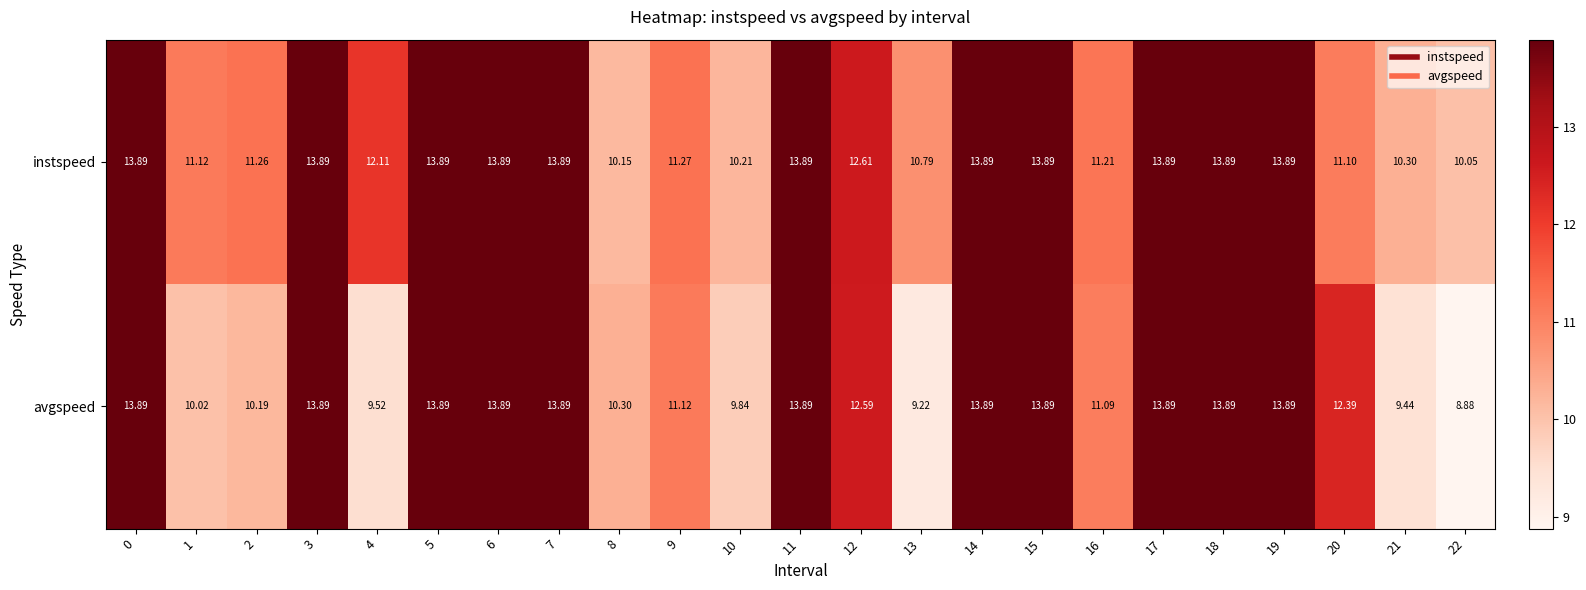

What is the maximum value shown in the chart?

13.9